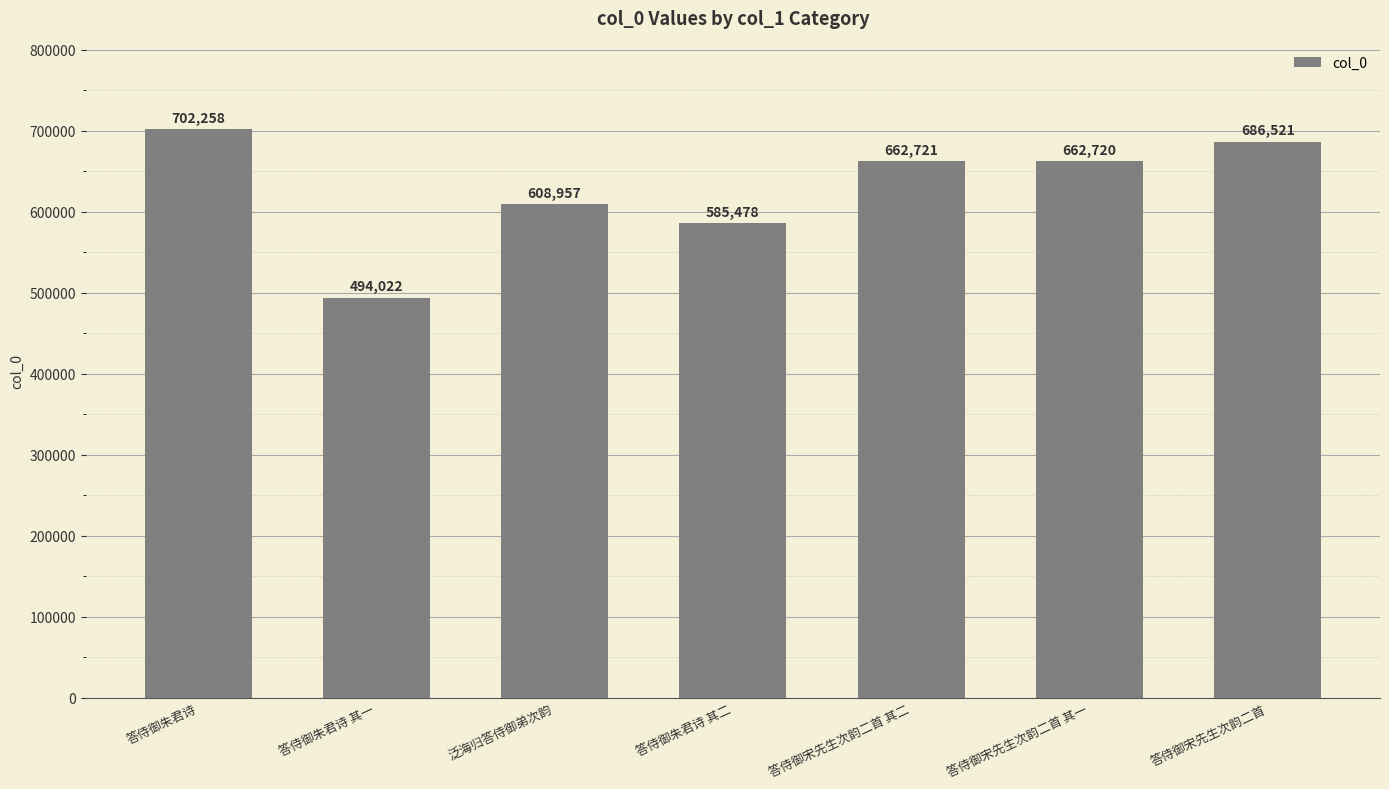

What is the average value?

628954